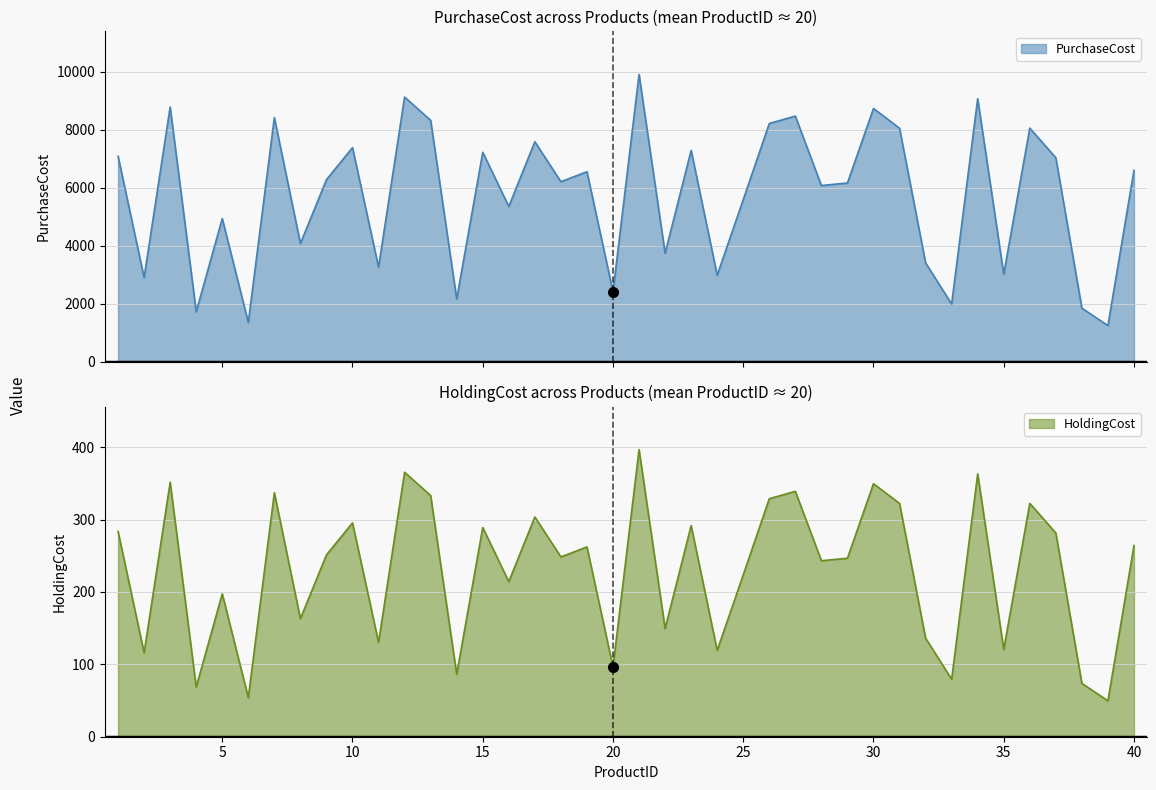

Is it true that HoldingCost equals 120.5 at 35?

True